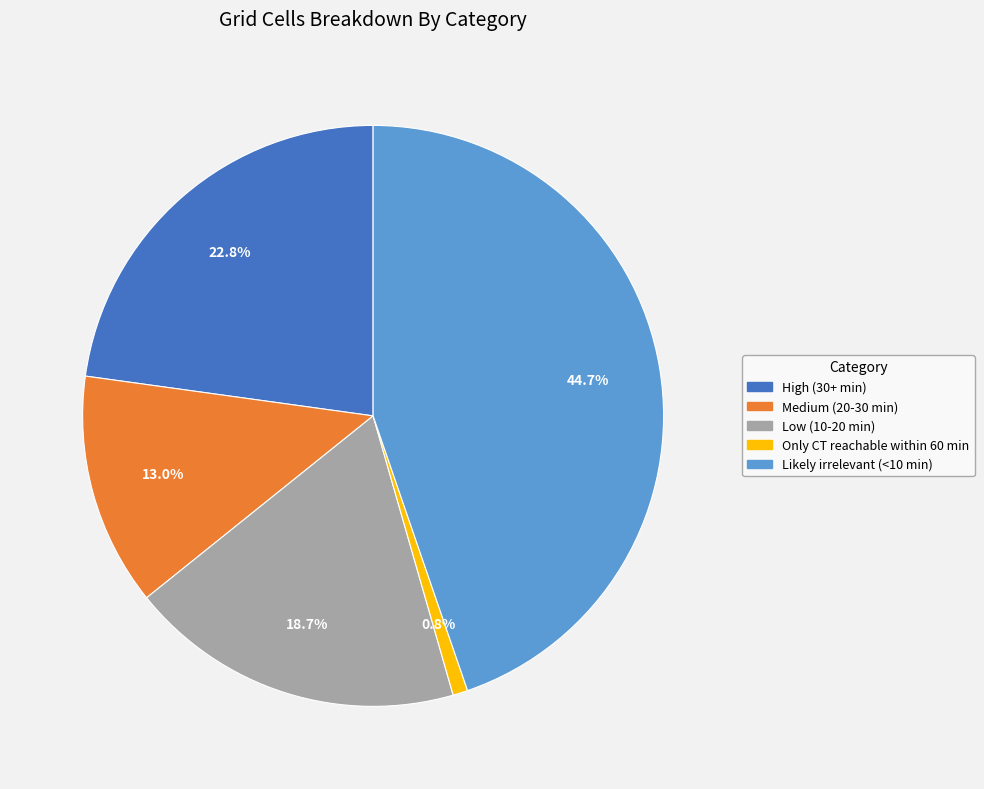

To the nearest percent, what is the combined percentage of Low (10-20 min) and Medium (20-30 min)?

32%